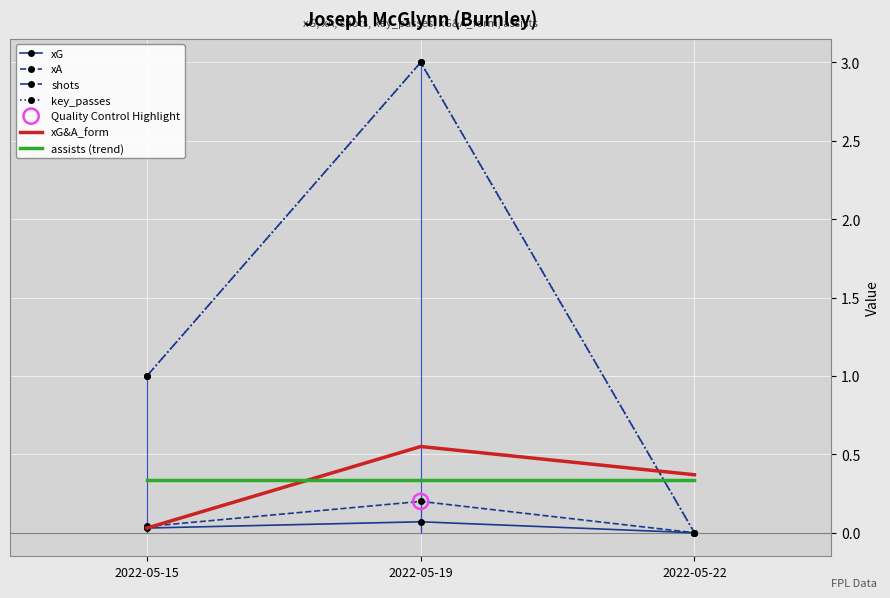

At how many categories does at least one series exceed 0?

3